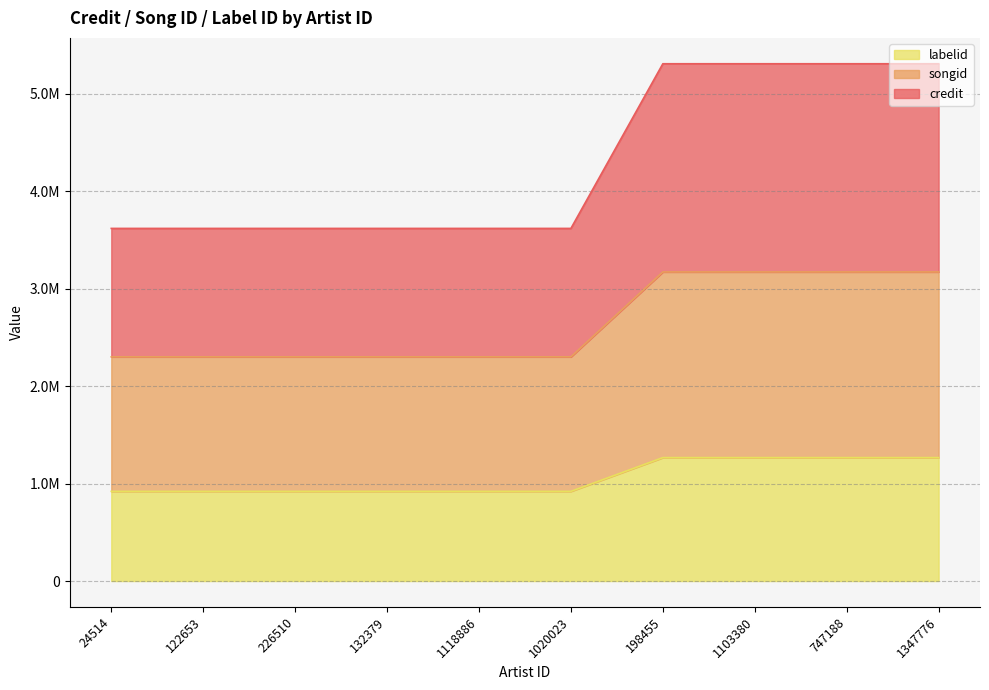

Is the value of credit at 198455 greater than the value of labelid at 122653?

Yes